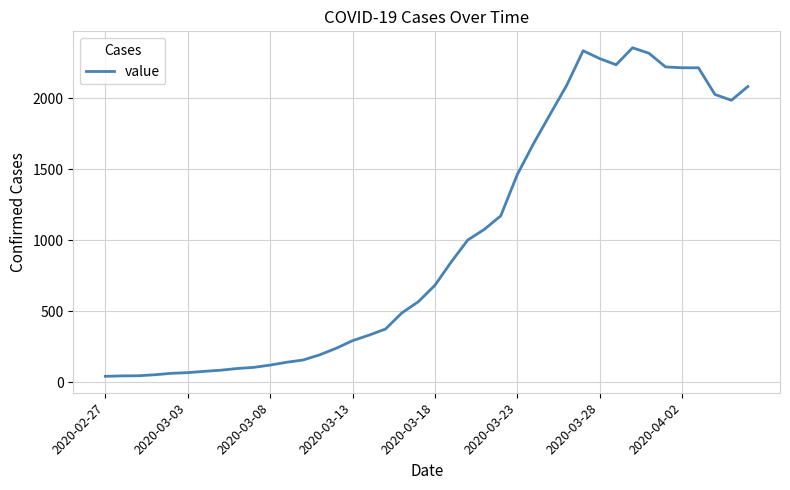

What is the maximum value shown in the chart?

2357